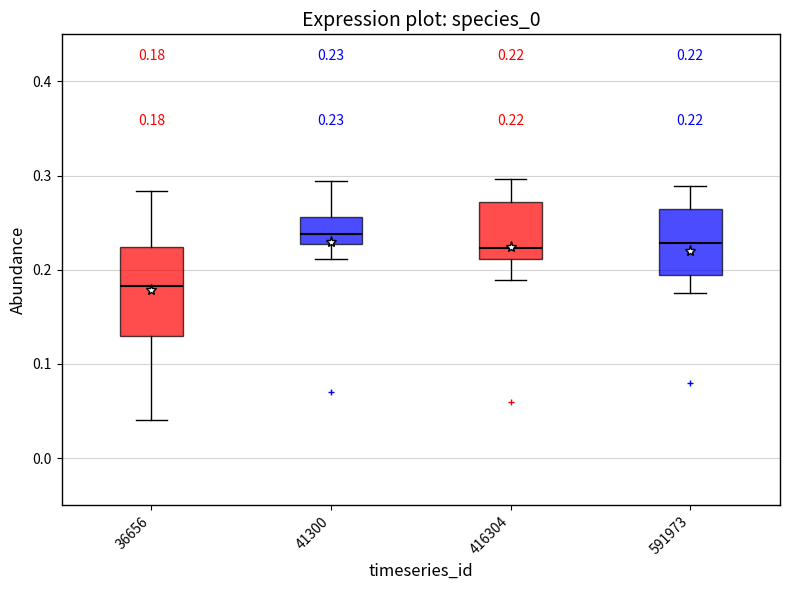

Which box has the lowest median line?

36656